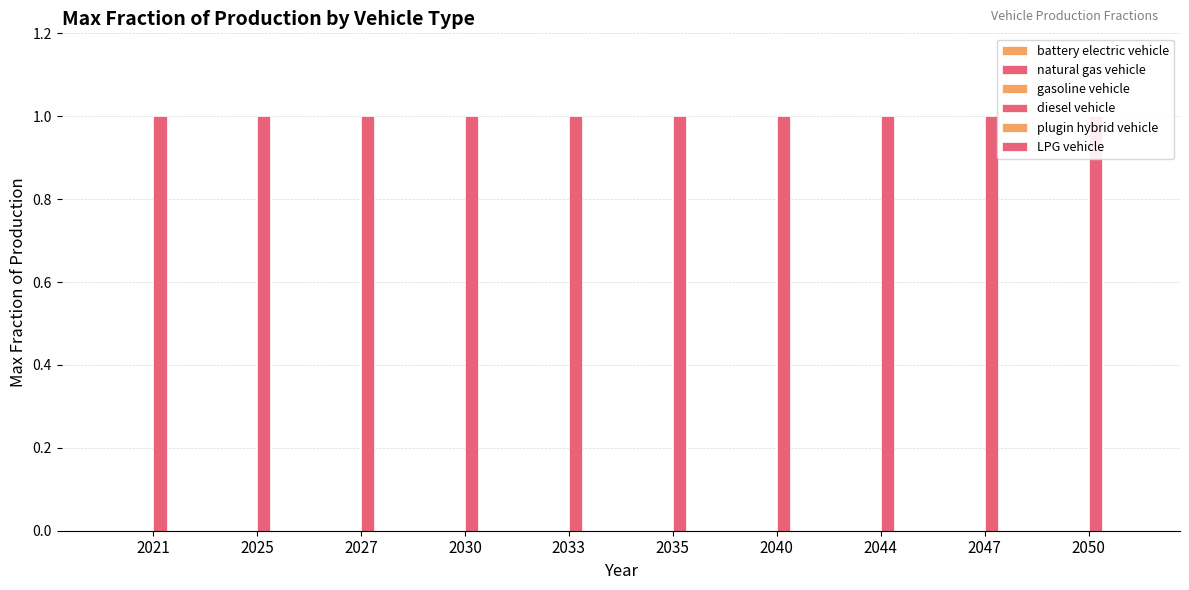

Where is LPG vehicle nearest to the value 0?

2021